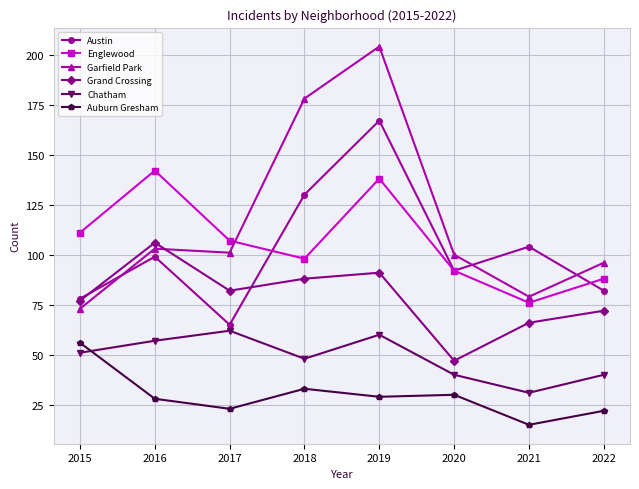

Between which two adjacent categories do Englewood and Garfield Park first intersect?

2017 and 2018